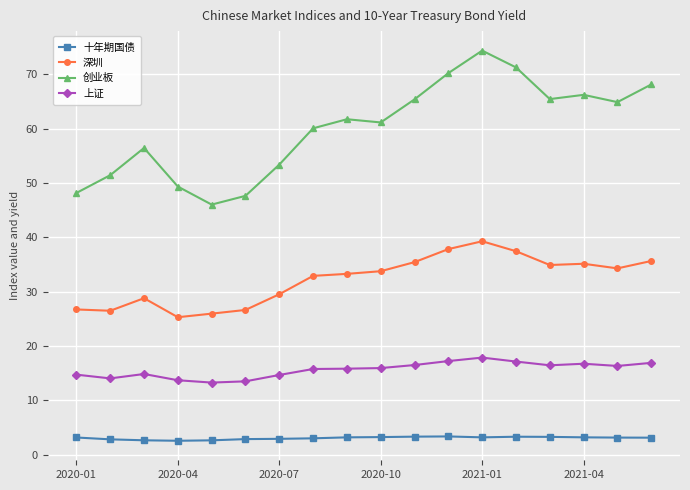

Rank the series by their maximum value, from lowest to highest.

十年期国债, 上证, 深圳, 创业板